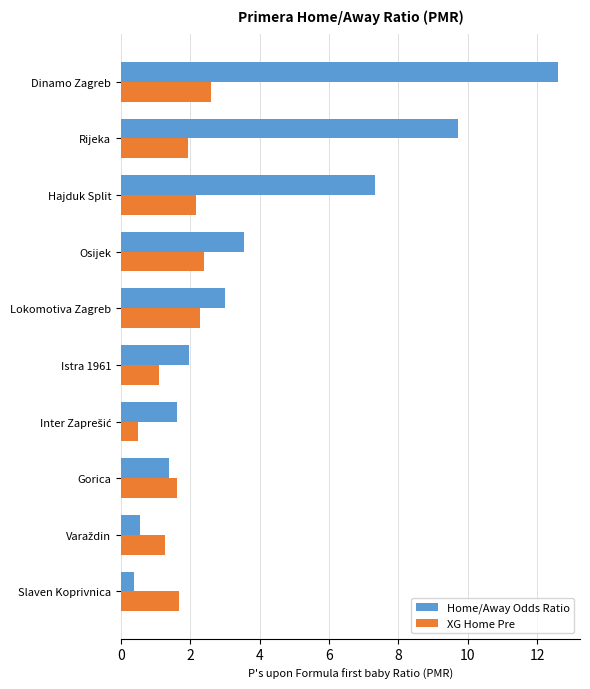

How many values in the XG Home Pre series exceed 1?

9